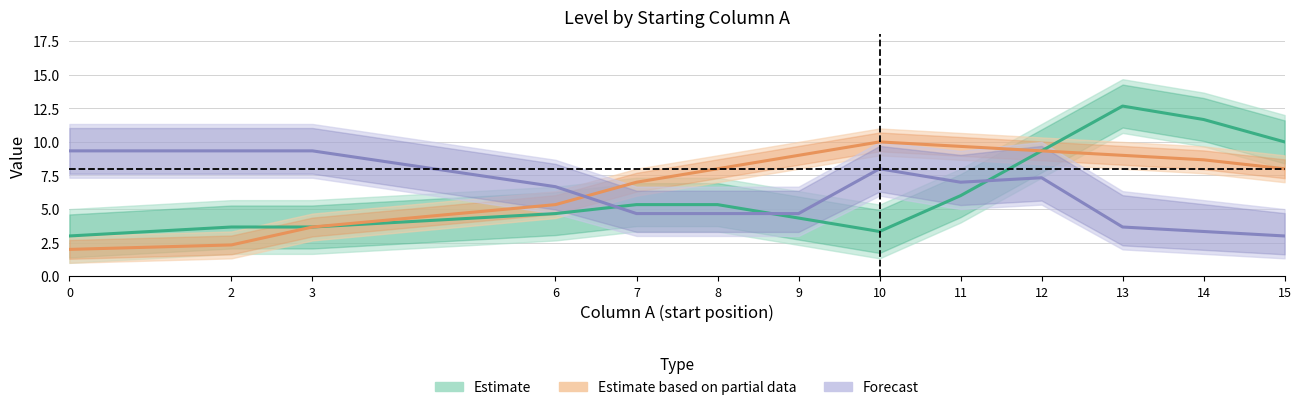

Reading right to left, list all the values displayed in this chart.

Estimate: 15=10.0	14=11.7	13=12.7	12=9.3	11=6.0	10=3.3	9=4.3	8=5.3	7=5.3	6=4.7	3=3.7	2=3.7	0=3.0
Estimate based on partial data: 15=8.0	14=8.7	13=9.0	12=9.3	11=9.7	10=10.0	9=9.0	8=8.0	7=7.0	6=5.3	3=3.7	2=2.3	0=2.0
Forecast: 15=3.0	14=3.3	13=3.7	12=7.3	11=7.0	10=8.0	9=4.7	8=4.7	7=4.7	6=6.7	3=9.3	2=9.3	0=9.3